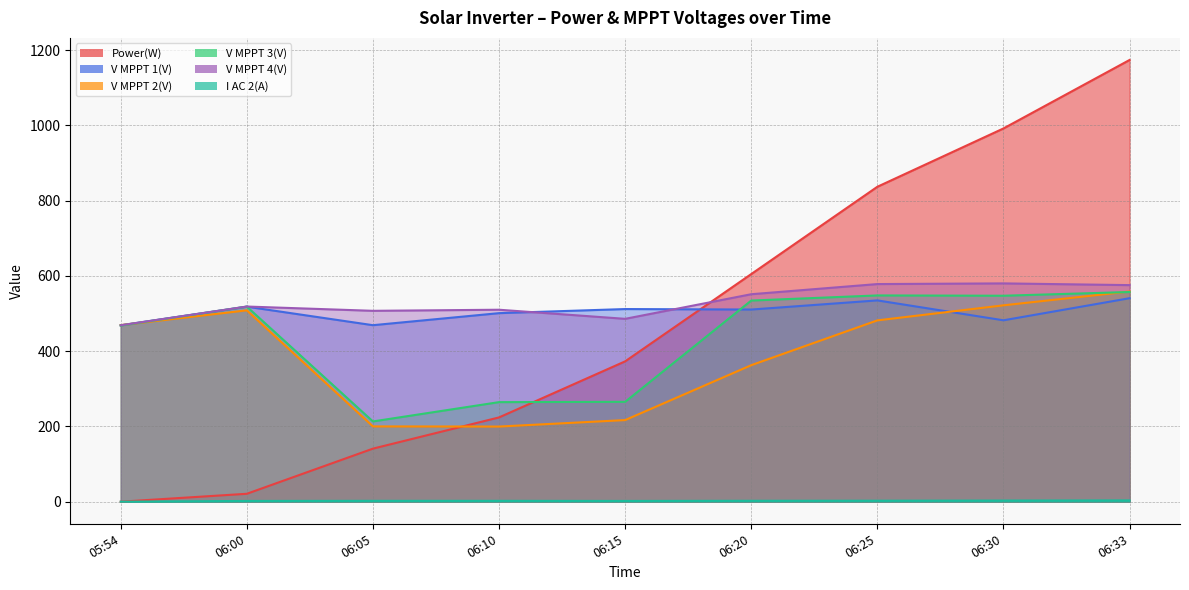

How many lines are shown in the chart?

6